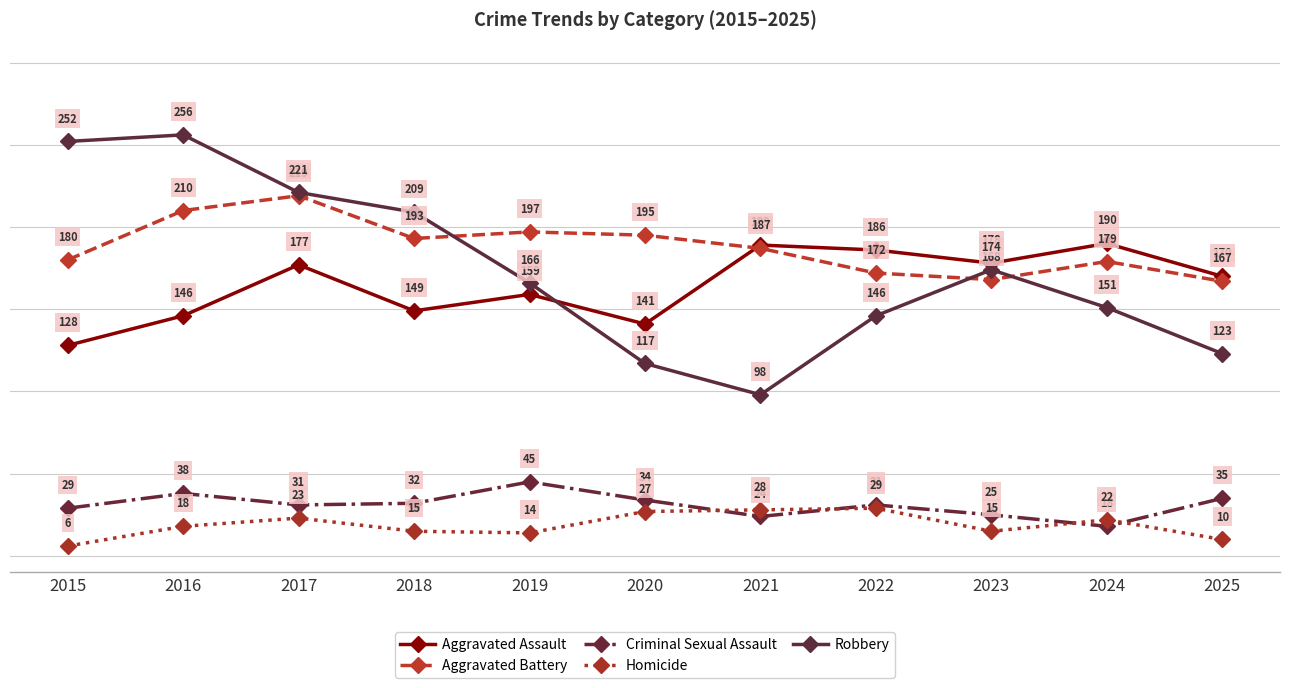

Which series has the largest range (max minus min)?

Robbery